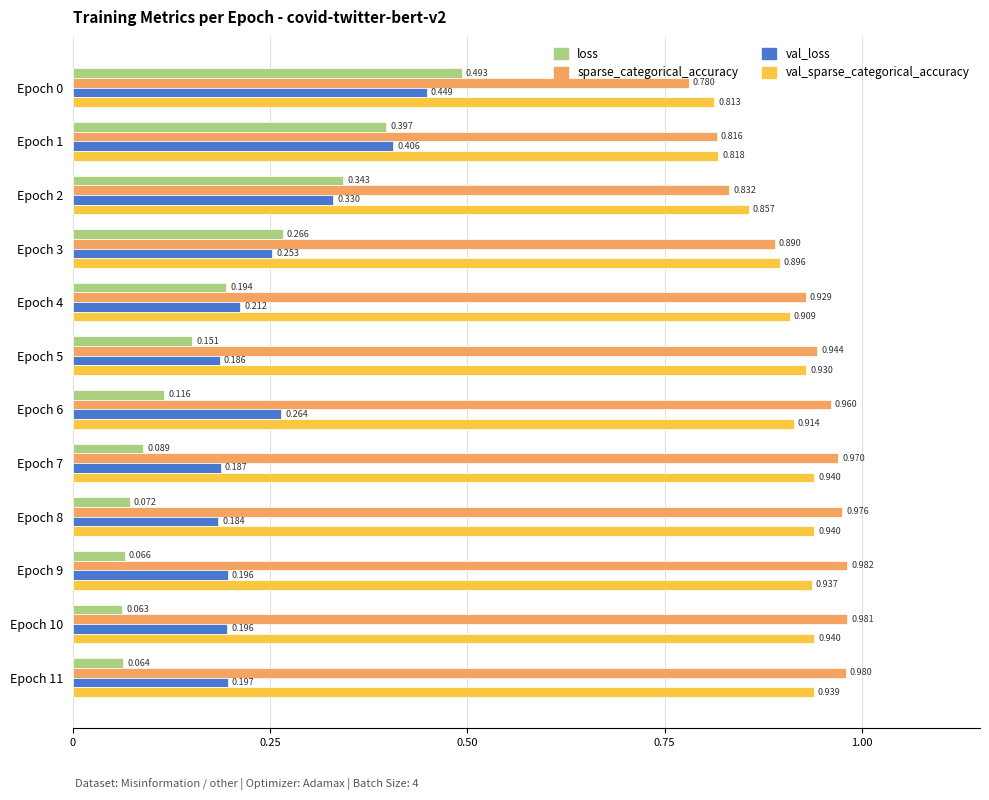

At how many categories does at least one series exceed 0?

12